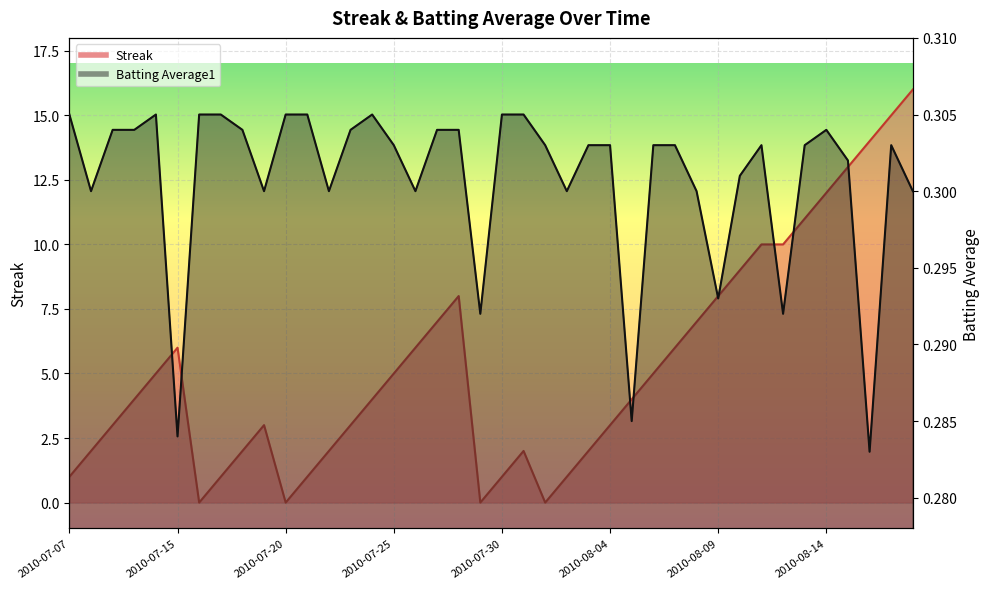

Reading right to left, what are all the values shown in this chart?

Streak: 2010-08-18=16.0	2010-08-17=15.0	2010-08-16=14.0	2010-08-15=13.0	2010-08-14=12.0	2010-08-13=11.0	2010-08-12=10.0	2010-08-11=10.0	2010-08-10=9.0	2010-08-09=8.0	2010-08-08=7.0	2010-08-07=6.0	2010-08-06=5.0	2010-08-05=4.0	2010-08-04=3.0	2010-08-03=2.0	2010-08-02=1.0	2010-08-01=0.0	2010-07-31=2.0	2010-07-30=1.0	2010-07-29=0.0	2010-07-28=8.0	2010-07-27=7.0	2010-07-26=6.0	2010-07-25=5.0	2010-07-24=4.0	2010-07-23=3.0	2010-07-22=2.0	2010-07-21=1.0	2010-07-20=0.0	2010-07-19=3.0	2010-07-18=2.0	2010-07-17=1.0	2010-07-16=0.0	2010-07-15=6.0	2010-07-11=5.0	2010-07-10=4.0	2010-07-09=3.0	2010-07-08=2.0	2010-07-07=1.0
Batting Average1: 2010-08-18=0.3	2010-08-17=0.3	2010-08-16=0.3	2010-08-15=0.3	2010-08-14=0.3	2010-08-13=0.3	2010-08-12=0.3	2010-08-11=0.3	2010-08-10=0.3	2010-08-09=0.3	2010-08-08=0.3	2010-08-07=0.3	2010-08-06=0.3	2010-08-05=0.3	2010-08-04=0.3	2010-08-03=0.3	2010-08-02=0.3	2010-08-01=0.3	2010-07-31=0.3	2010-07-30=0.3	2010-07-29=0.3	2010-07-28=0.3	2010-07-27=0.3	2010-07-26=0.3	2010-07-25=0.3	2010-07-24=0.3	2010-07-23=0.3	2010-07-22=0.3	2010-07-21=0.3	2010-07-20=0.3	2010-07-19=0.3	2010-07-18=0.3	2010-07-17=0.3	2010-07-16=0.3	2010-07-15=0.3	2010-07-11=0.3	2010-07-10=0.3	2010-07-09=0.3	2010-07-08=0.3	2010-07-07=0.3